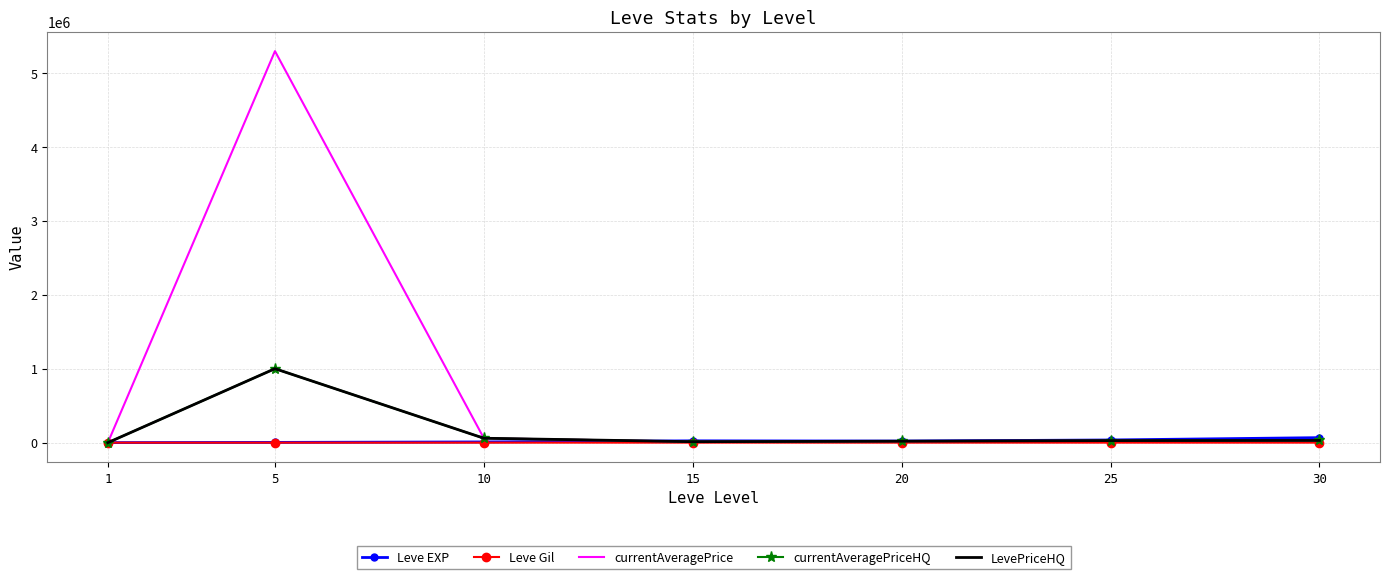

The currentAveragePrice series shows 14379.1 at 30. True or false?

False